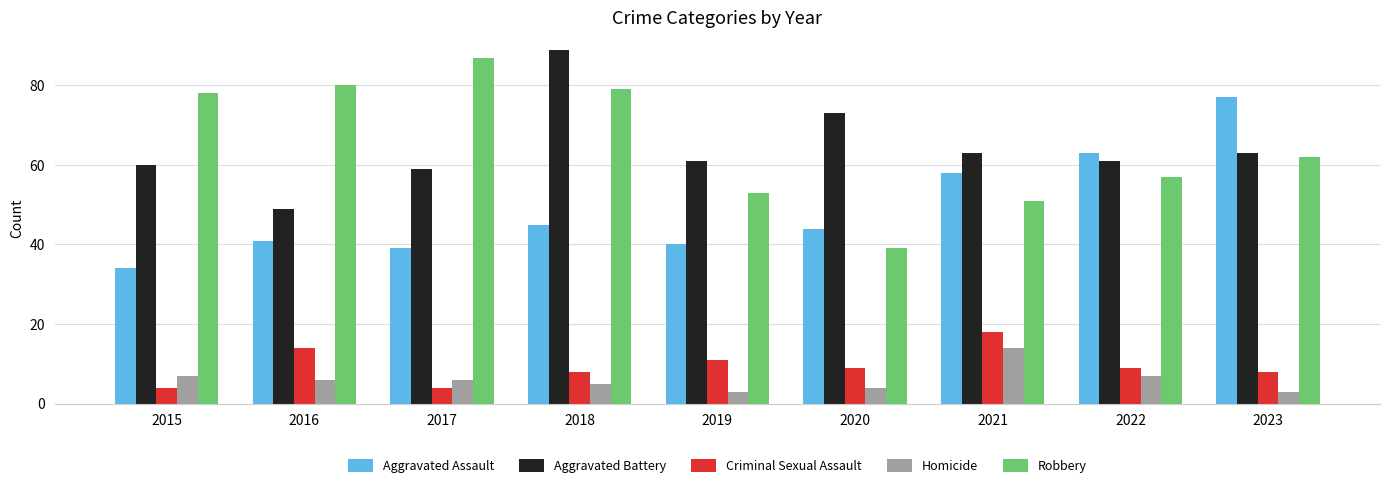

Is the value of Criminal Sexual Assault at 2018 greater than the value of Homicide at 2017?

Yes